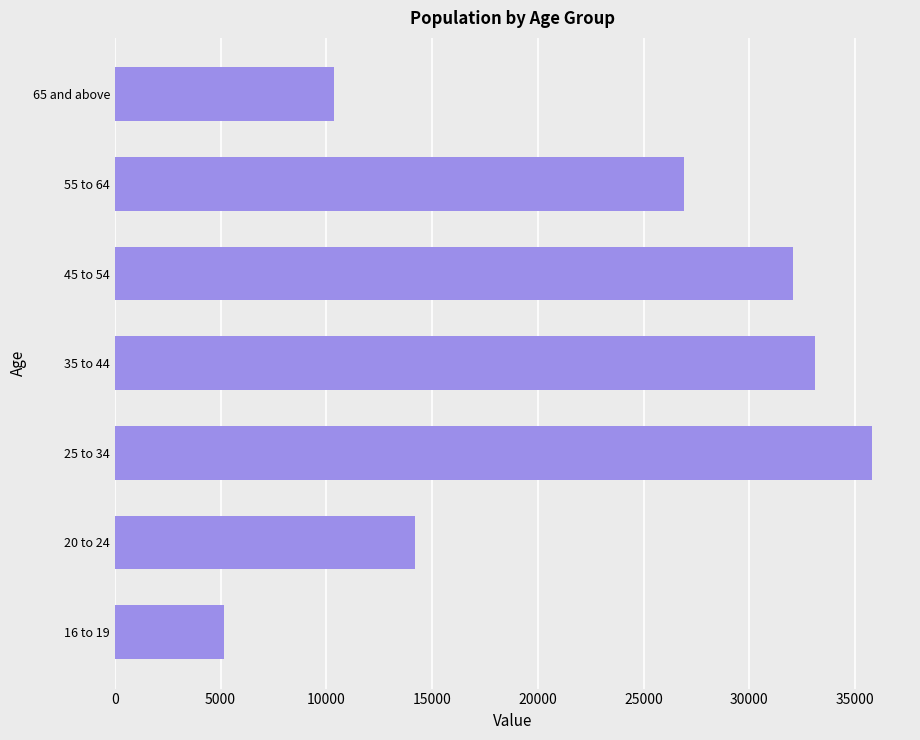

What is the difference between the maximum and minimum values?

30657